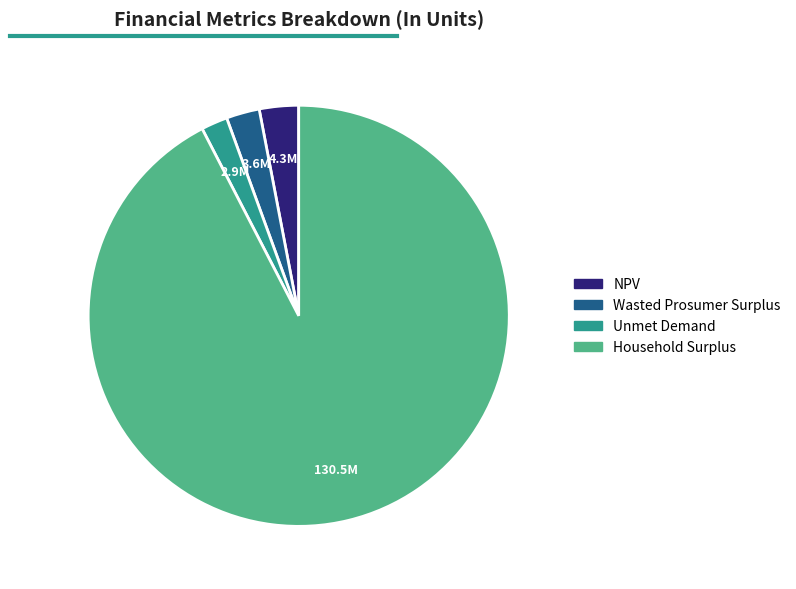

Does NPV represent more than half of the total?

No